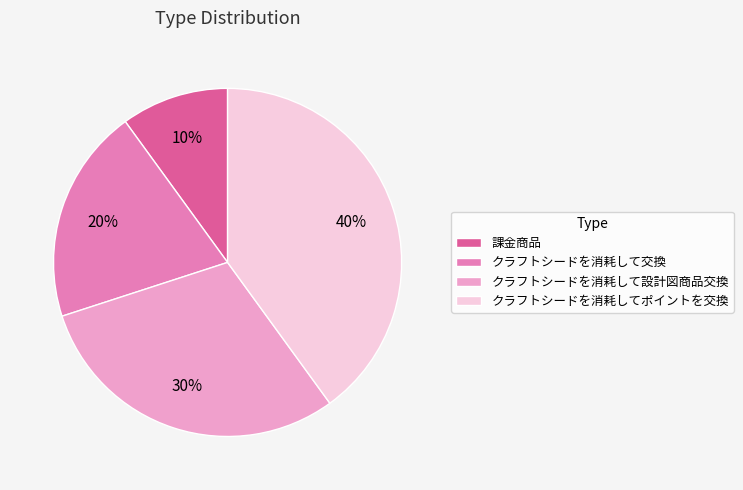

Is it true that クラフトシードを消耗して交換 is 27% of the pie?

False